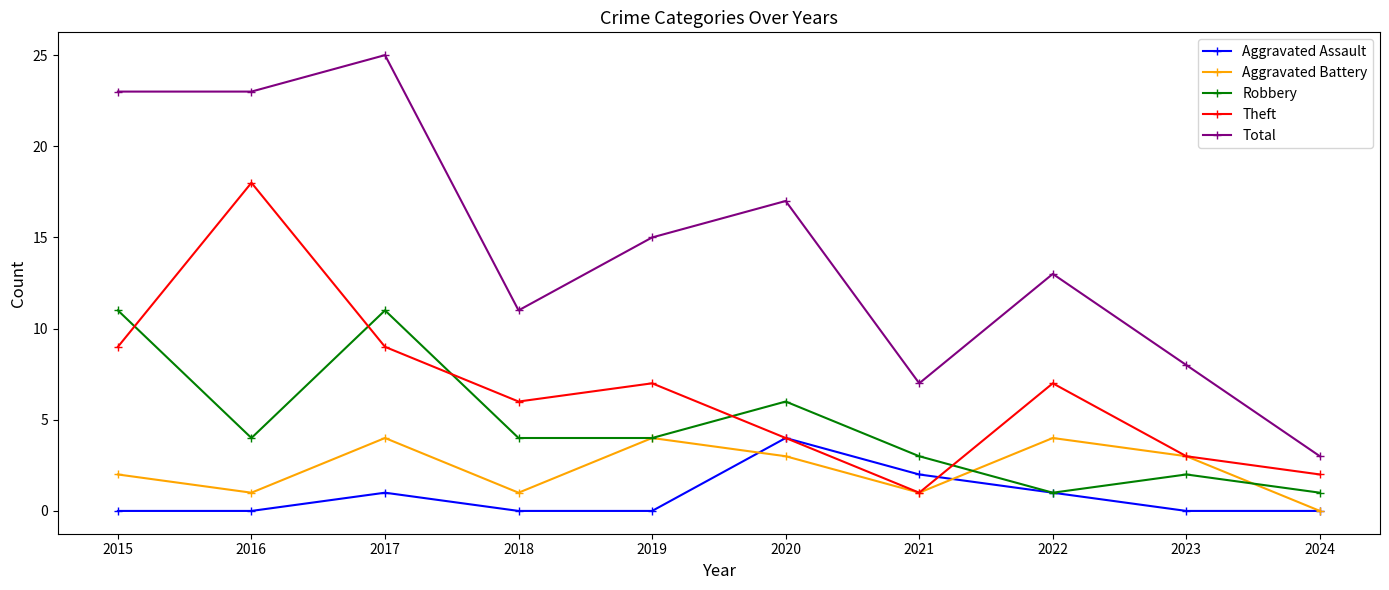

What is the maximum value shown in the chart?

25